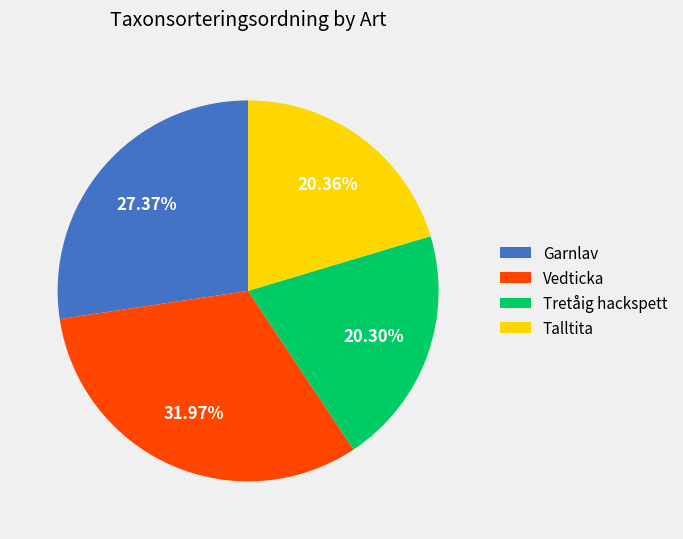

To the nearest percent, what portion does Vedticka represent?

32%